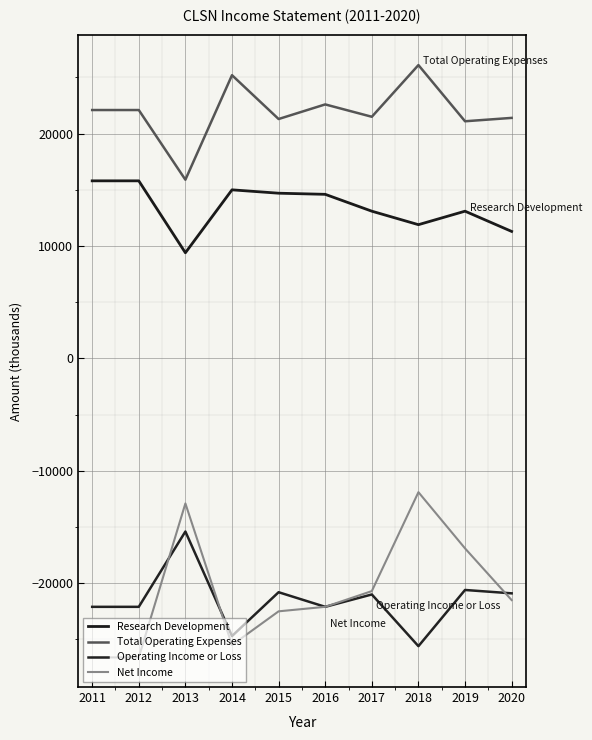

What is the average value of the Operating Income or Loss series?

-21530